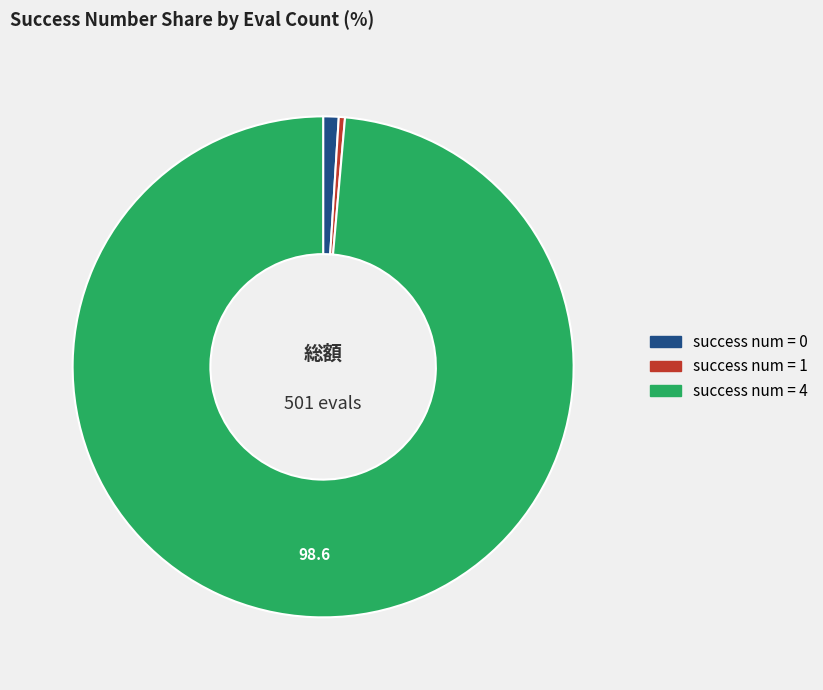

How many slices are in this pie chart?

3